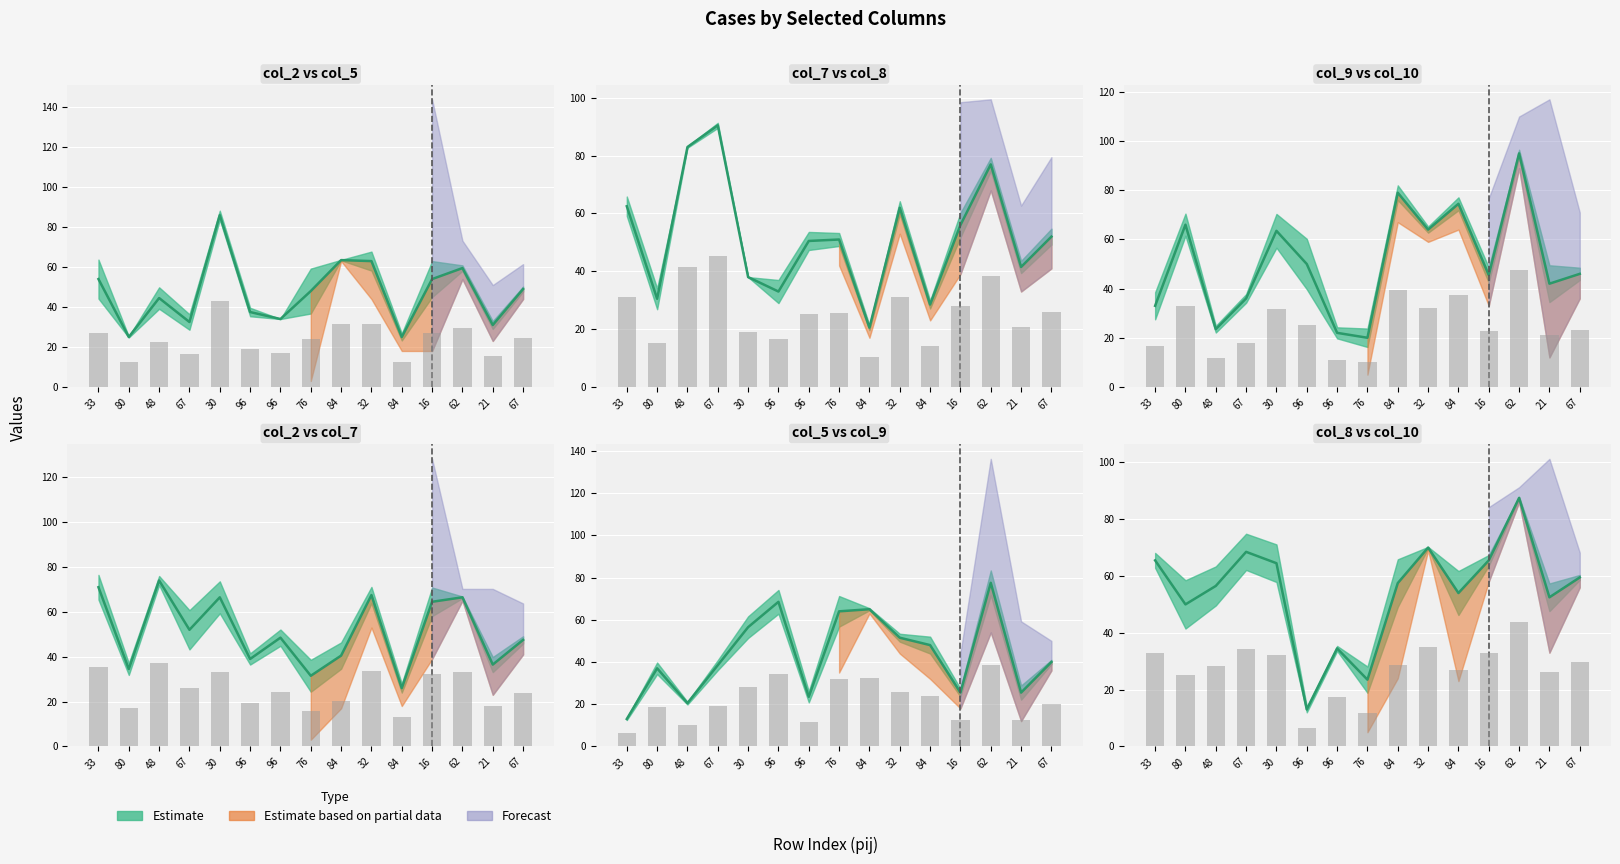

What is the label of the 3rd bar from the left?

48